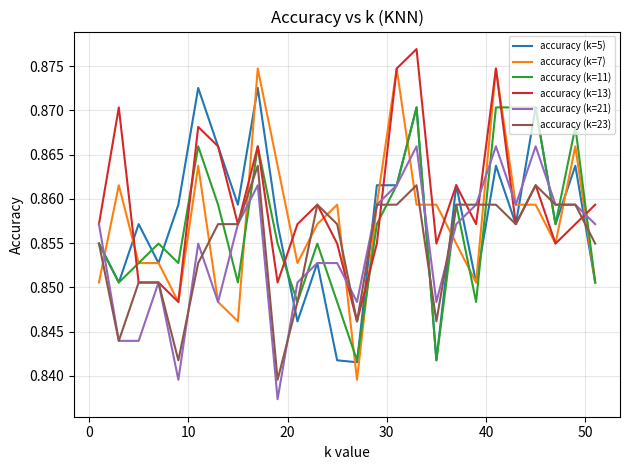

Which series has the largest range (max minus min)?

accuracy (k=7)